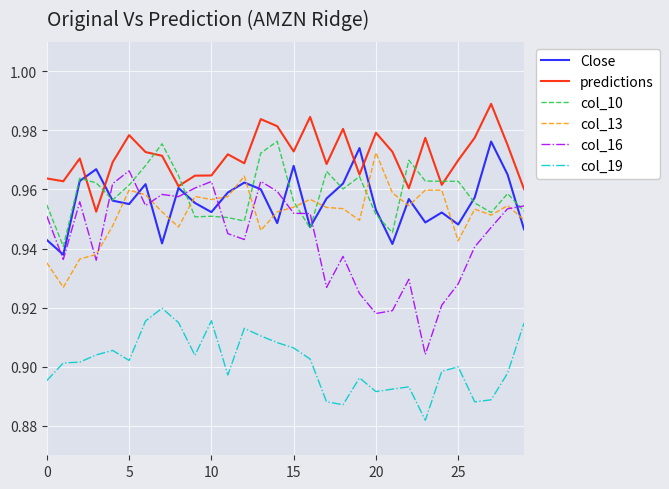

Which series has the largest total across all categories?

predictions